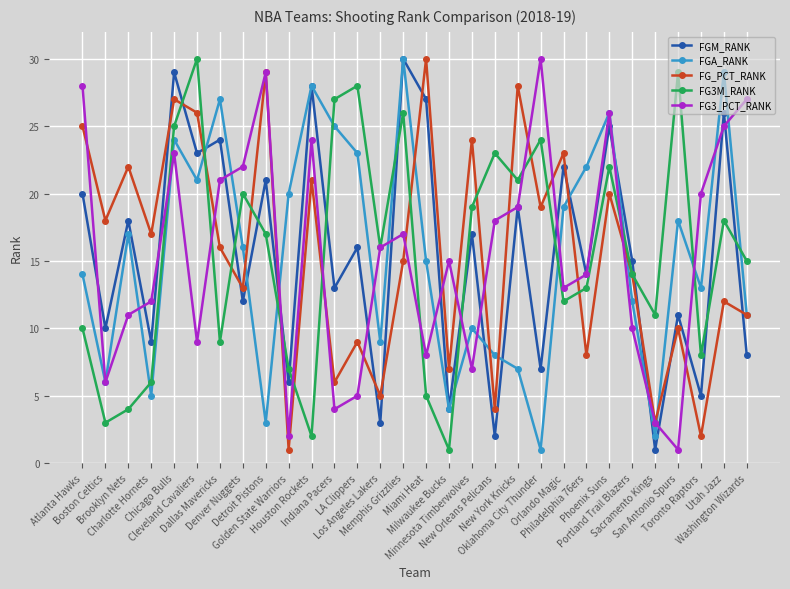

Reading left to right, extract all data points from this chart.

FGM_RANK: Atlanta Hawks=20	Boston Celtics=10	Brooklyn Nets=18	Charlotte Hornets=9	Chicago Bulls=29	Cleveland Cavaliers=23	Dallas Mavericks=24	Denver Nuggets=12	Detroit Pistons=21	Golden State Warriors=6	Houston Rockets=28	Indiana Pacers=13	LA Clippers=16	Los Angeles Lakers=3	Memphis Grizzlies=30	Miami Heat=27	Milwaukee Bucks=4	Minnesota Timberwolves=17	New Orleans Pelicans=2	New York Knicks=19	Oklahoma City Thunder=7	Orlando Magic=22	Philadelphia 76ers=14	Phoenix Suns=25	Portland Trail Blazers=15	Sacramento Kings=1	San Antonio Spurs=11	Toronto Raptors=5	Utah Jazz=26	Washington Wizards=8
FGA_RANK: Atlanta Hawks=14	Boston Celtics=6	Brooklyn Nets=17	Charlotte Hornets=5	Chicago Bulls=24	Cleveland Cavaliers=21	Dallas Mavericks=27	Denver Nuggets=16	Detroit Pistons=3	Golden State Warriors=20	Houston Rockets=28	Indiana Pacers=25	LA Clippers=23	Los Angeles Lakers=9	Memphis Grizzlies=30	Miami Heat=15	Milwaukee Bucks=4	Minnesota Timberwolves=10	New Orleans Pelicans=8	New York Knicks=7	Oklahoma City Thunder=1	Orlando Magic=19	Philadelphia 76ers=22	Phoenix Suns=26	Portland Trail Blazers=12	Sacramento Kings=2	San Antonio Spurs=18	Toronto Raptors=13	Utah Jazz=29	Washington Wizards=11
FG_PCT_RANK: Atlanta Hawks=25	Boston Celtics=18	Brooklyn Nets=22	Charlotte Hornets=17	Chicago Bulls=27	Cleveland Cavaliers=26	Dallas Mavericks=16	Denver Nuggets=13	Detroit Pistons=29	Golden State Warriors=1	Houston Rockets=21	Indiana Pacers=6	LA Clippers=9	Los Angeles Lakers=5	Memphis Grizzlies=15	Miami Heat=30	Milwaukee Bucks=7	Minnesota Timberwolves=24	New Orleans Pelicans=4	New York Knicks=28	Oklahoma City Thunder=19	Orlando Magic=23	Philadelphia 76ers=8	Phoenix Suns=20	Portland Trail Blazers=14	Sacramento Kings=3	San Antonio Spurs=10	Toronto Raptors=2	Utah Jazz=12	Washington Wizards=11
FG3M_RANK: Atlanta Hawks=10	Boston Celtics=3	Brooklyn Nets=4	Charlotte Hornets=6	Chicago Bulls=25	Cleveland Cavaliers=30	Dallas Mavericks=9	Denver Nuggets=20	Detroit Pistons=17	Golden State Warriors=7	Houston Rockets=2	Indiana Pacers=27	LA Clippers=28	Los Angeles Lakers=16	Memphis Grizzlies=26	Miami Heat=5	Milwaukee Bucks=1	Minnesota Timberwolves=19	New Orleans Pelicans=23	New York Knicks=21	Oklahoma City Thunder=24	Orlando Magic=12	Philadelphia 76ers=13	Phoenix Suns=22	Portland Trail Blazers=14	Sacramento Kings=11	San Antonio Spurs=29	Toronto Raptors=8	Utah Jazz=18	Washington Wizards=15
FG3_PCT_RANK: Atlanta Hawks=28	Boston Celtics=6	Brooklyn Nets=11	Charlotte Hornets=12	Chicago Bulls=23	Cleveland Cavaliers=9	Dallas Mavericks=21	Denver Nuggets=22	Detroit Pistons=29	Golden State Warriors=2	Houston Rockets=24	Indiana Pacers=4	LA Clippers=5	Los Angeles Lakers=16	Memphis Grizzlies=17	Miami Heat=8	Milwaukee Bucks=15	Minnesota Timberwolves=7	New Orleans Pelicans=18	New York Knicks=19	Oklahoma City Thunder=30	Orlando Magic=13	Philadelphia 76ers=14	Phoenix Suns=26	Portland Trail Blazers=10	Sacramento Kings=3	San Antonio Spurs=1	Toronto Raptors=20	Utah Jazz=25	Washington Wizards=27